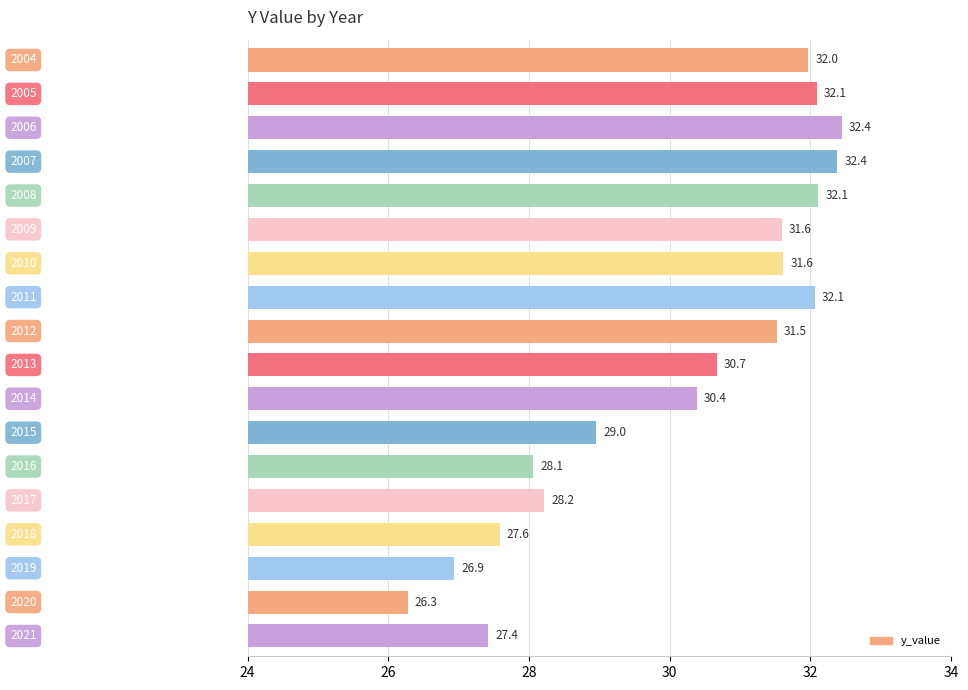

What is the value of the 9th bar from the top?

31.5